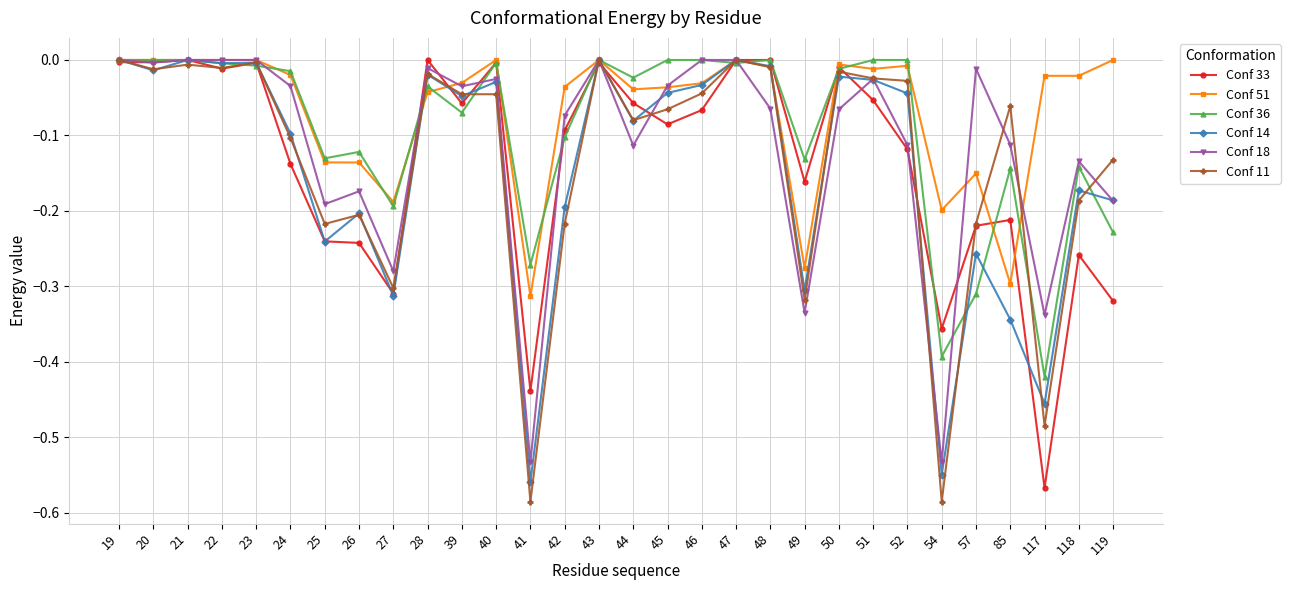

What is the difference between the maximum and second lowest values in the Conf 36 series?

0.4